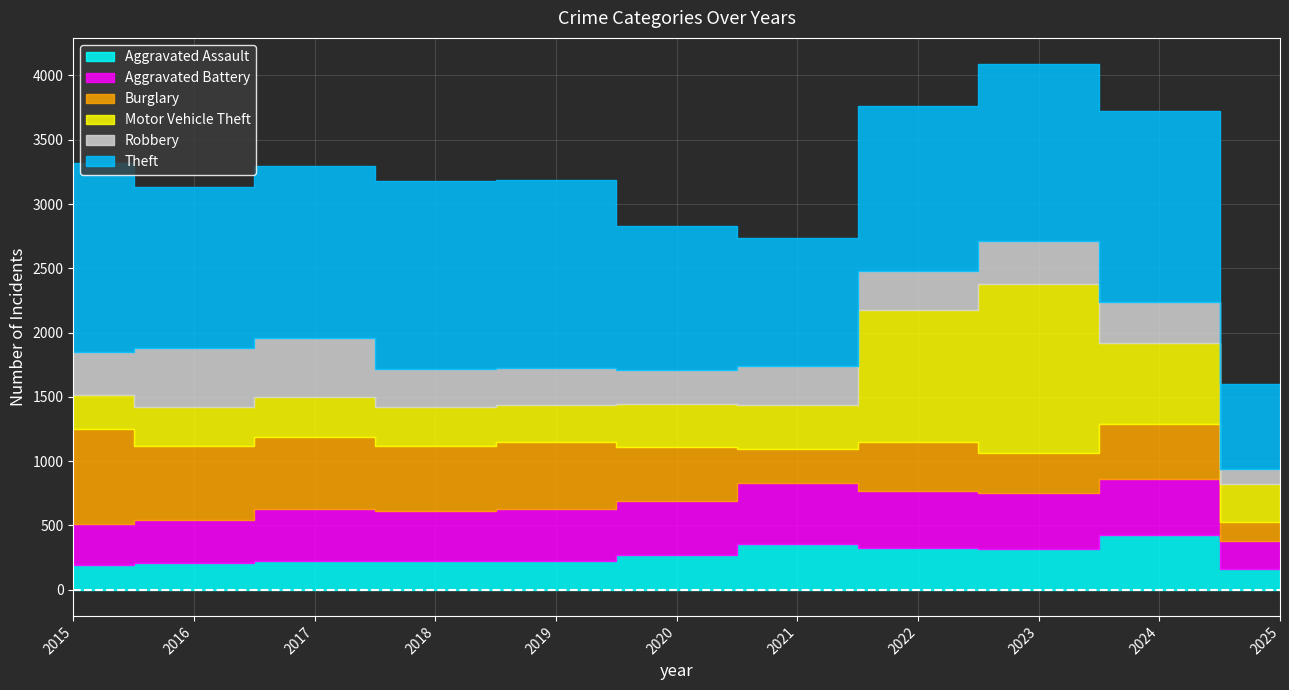

What is the value of the Theft point at the 4th from the left?

1461